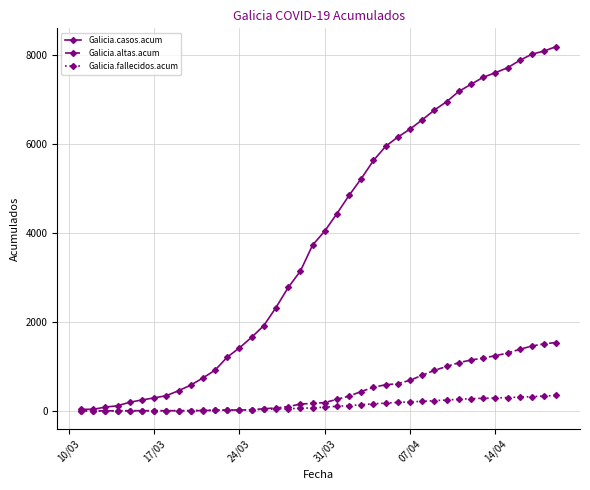

What is the maximum value shown in the chart?

8185